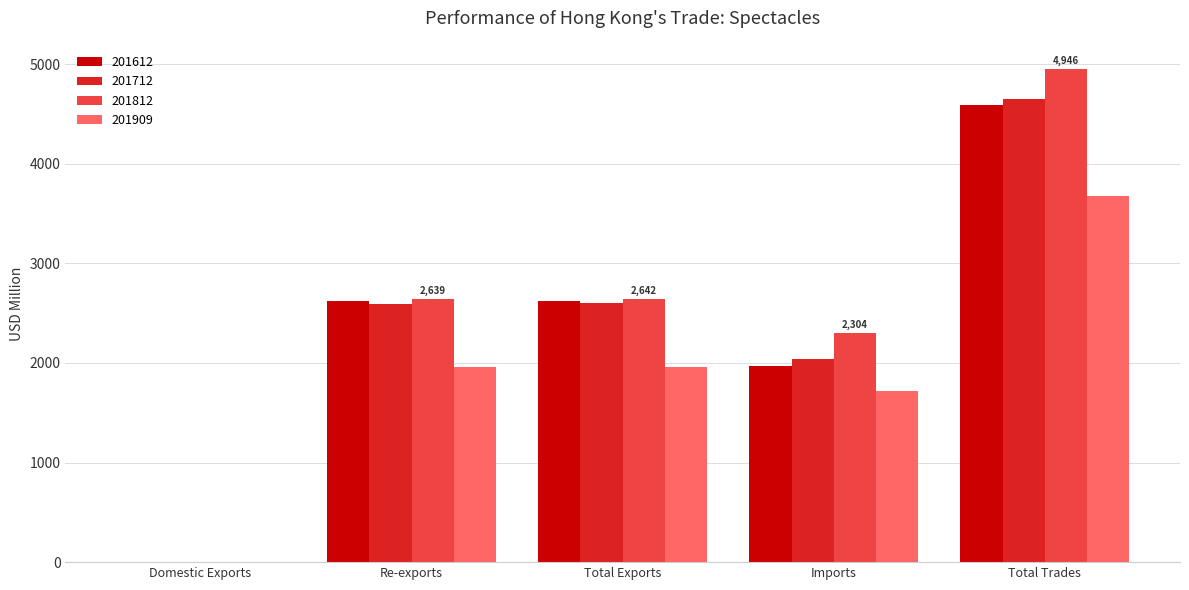

Which category has the highest value across all series?

Total Trades